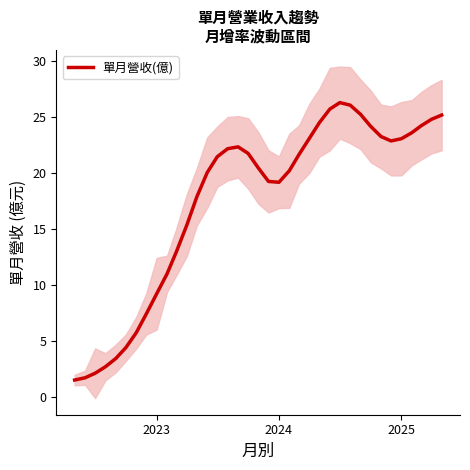

What is the value of the 27th point from the left?

26.3